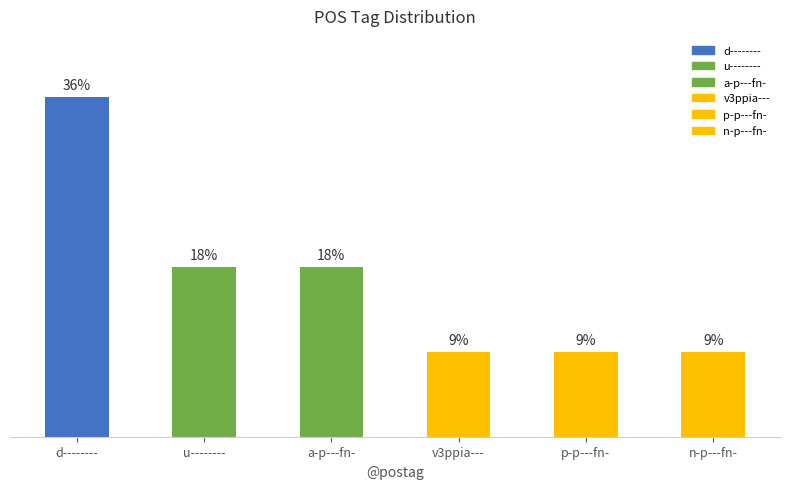

Rank the categories by value from highest to lowest.

d--------, u--------, a-p---fn-, v3ppia---, p-p---fn-, n-p---fn-